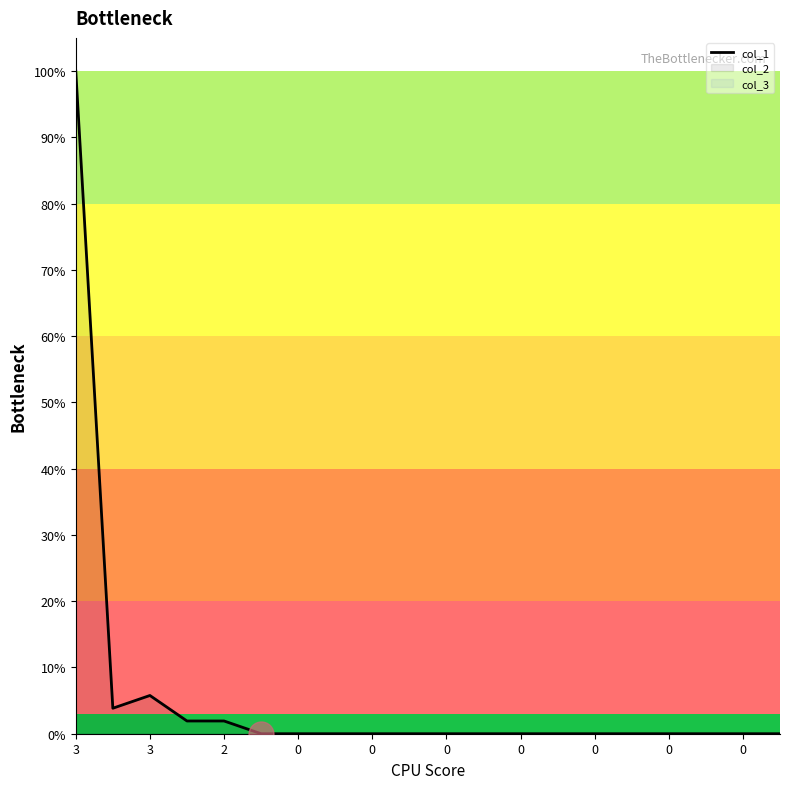

True or false: the data has more than 2 interior local peaks.

False